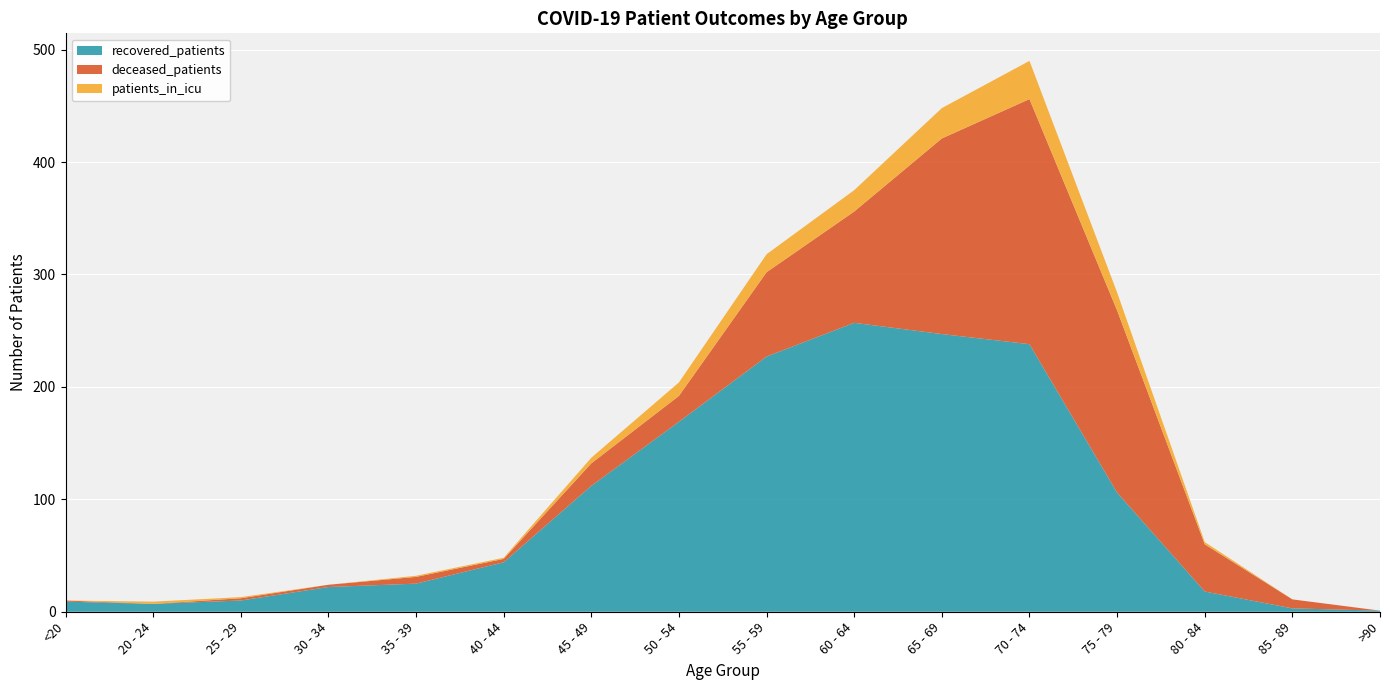

Reading left to right, transcribe all the data shown in this chart.

recovered_patients: <20=9	20 - 24=7	25 - 29=10	30 - 34=22	35 - 39=25	40 - 44=44	45 - 49=112	50 - 54=169	55 - 59=227	60 - 64=257	65 - 69=247	70 - 74=238	75 - 79=106	80 - 84=18	85 - 89=3	>90=1
deceased_patients: <20=1	20 - 24=0	25 - 29=2	30 - 34=2	35 - 39=6	40 - 44=3	45 - 49=20	50 - 54=23	55 - 59=75	60 - 64=99	65 - 69=174	70 - 74=218	75 - 79=162	80 - 84=42	85 - 89=8	>90=0
patients_in_icu: <20=0	20 - 24=2	25 - 29=1	30 - 34=0	35 - 39=1	40 - 44=1	45 - 49=5	50 - 54=12	55 - 59=16	60 - 64=19	65 - 69=27	70 - 74=34	75 - 79=16	80 - 84=2	85 - 89=0	>90=0